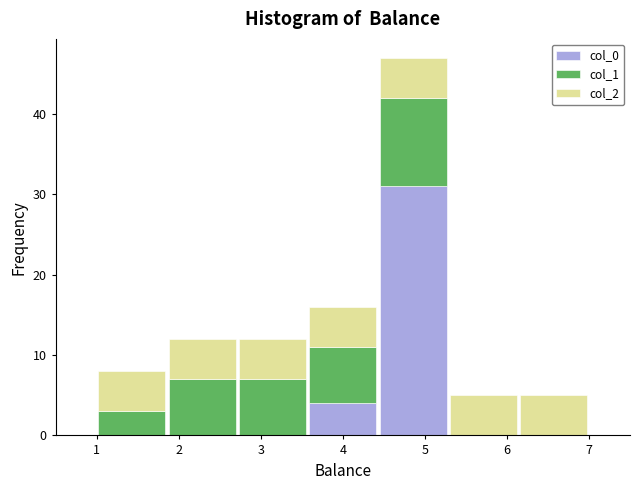

What is the total height of the stacked bar covering 2.7 to 3.6 on the x-axis? Neither the bar edges nor the heights are printed on the chart, so give them approximately, as read against the axes.

12